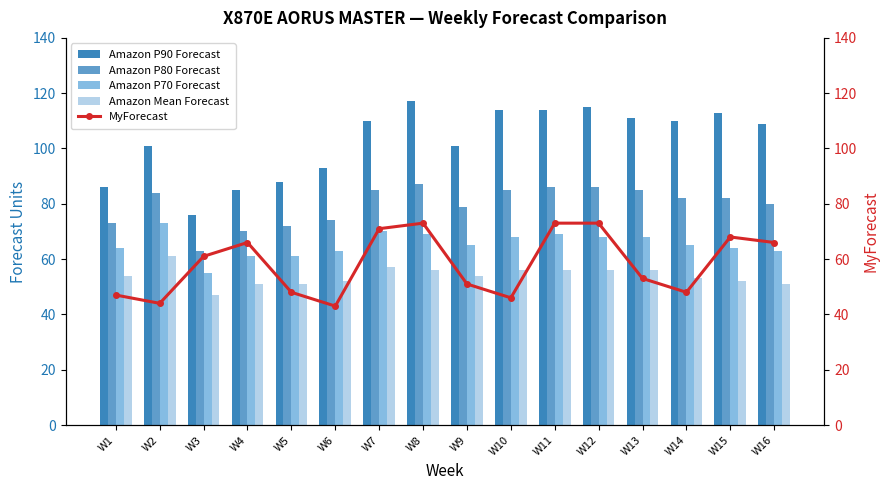

What is the value of the Amazon P90 Forecast bar at the 14th from the left?

110